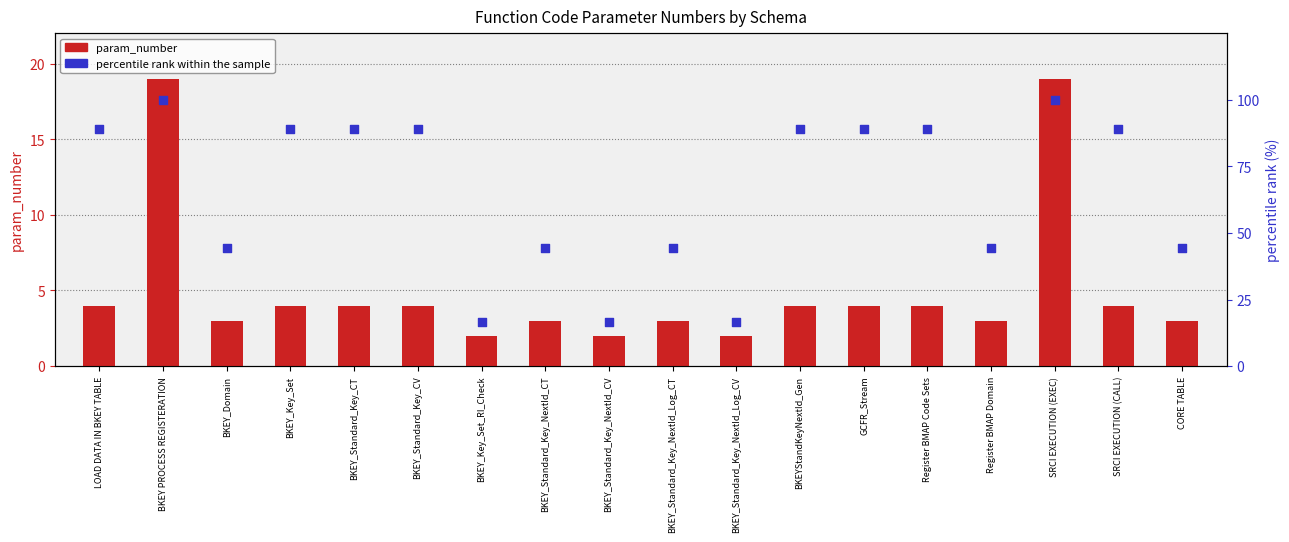

Which series has the widest spread of Y values?

percentile rank within the sample